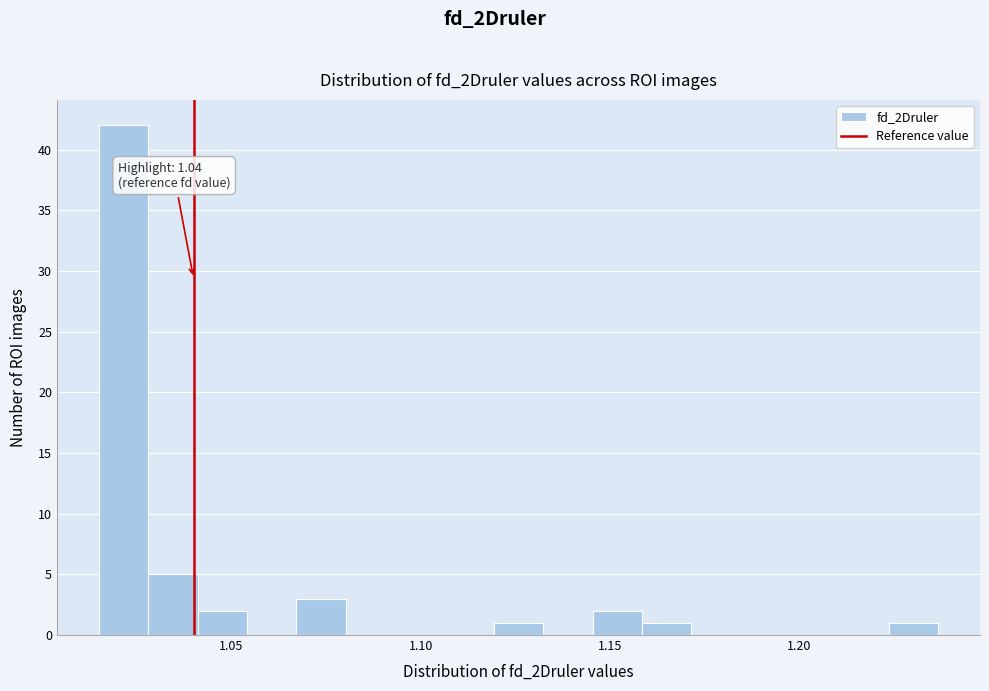

Read against the x-axis, roughly where is the centre of the tallest bar?

1.020